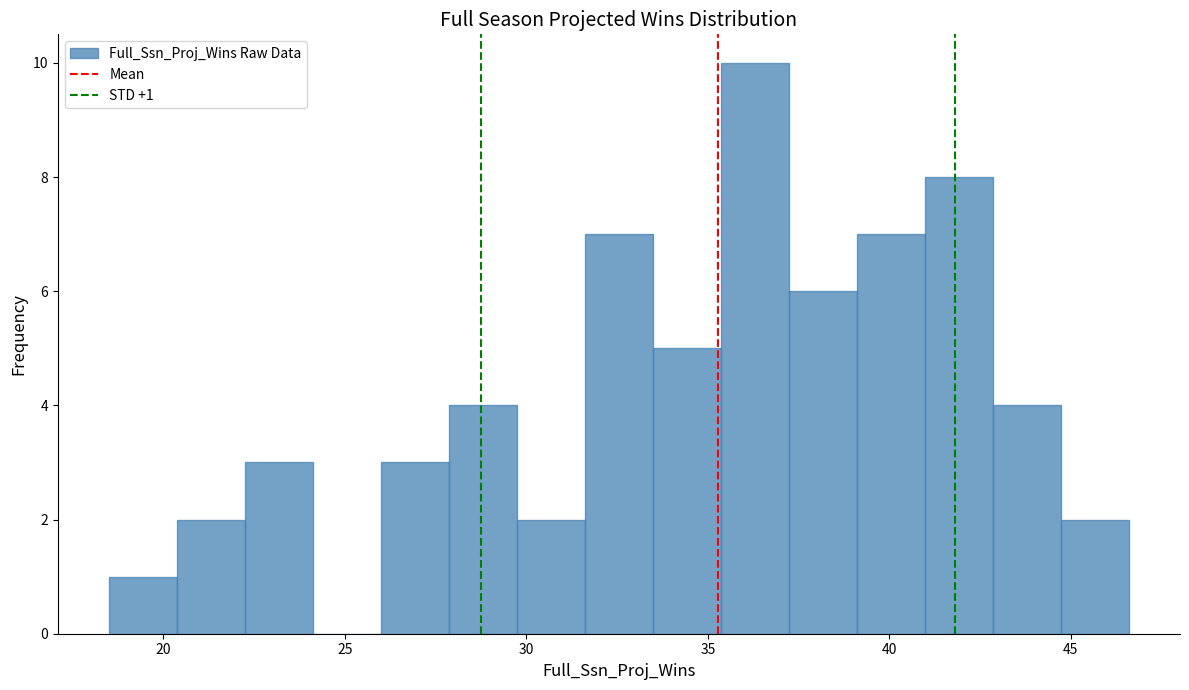

Read against the x-axis, roughly where is the centre of the tallest bar?

36.5